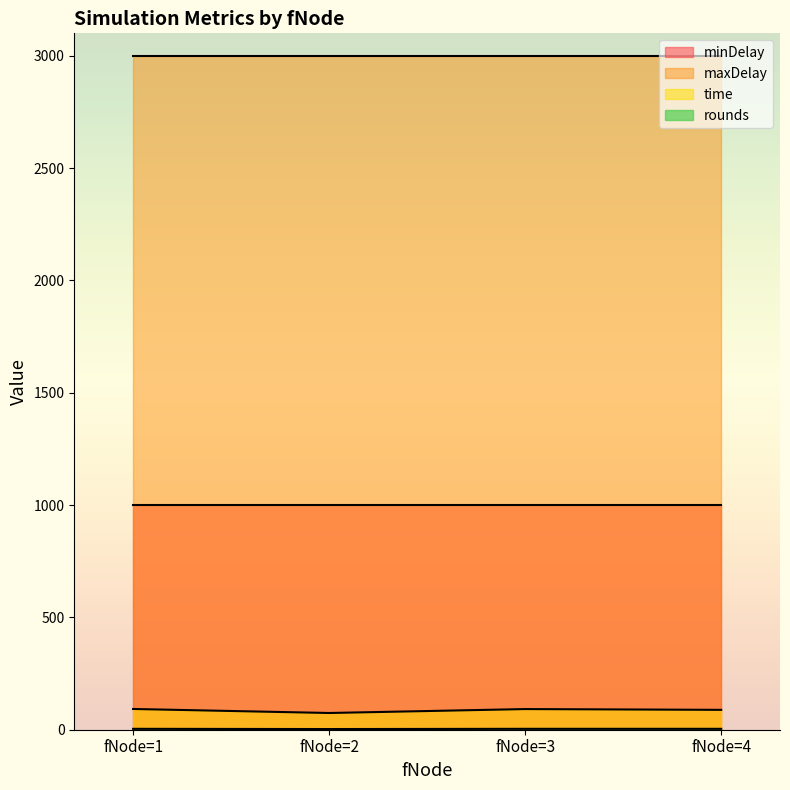

What is the sum of the rounds values at fNode=3 and fNode=4?

8.0